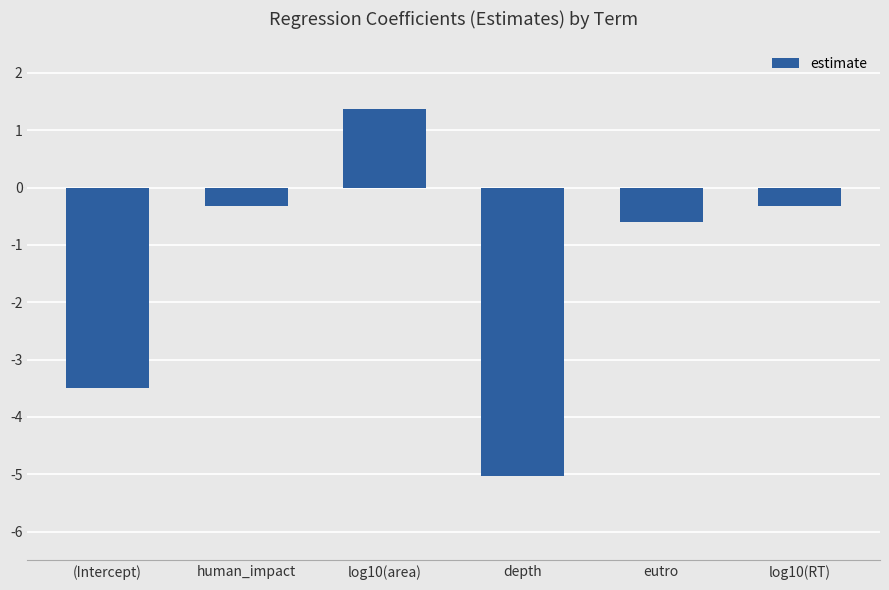

Does the chart contain any negative values?

Yes